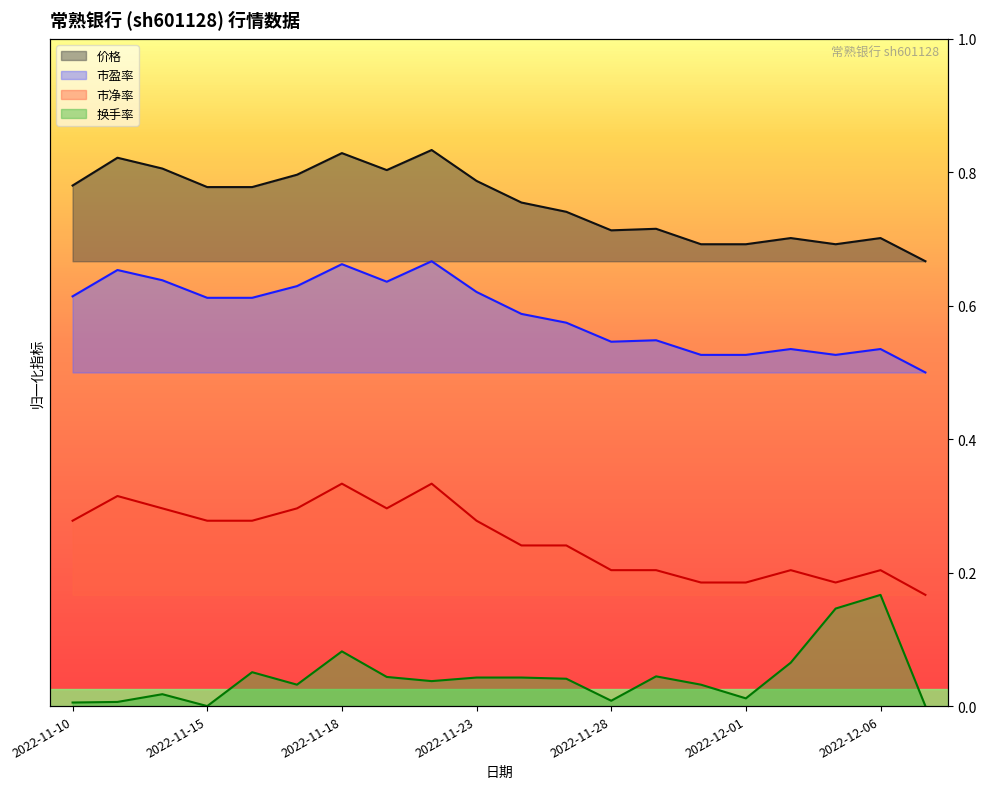

At which category does 市盈率 reach its first local peak?

2022-11-11